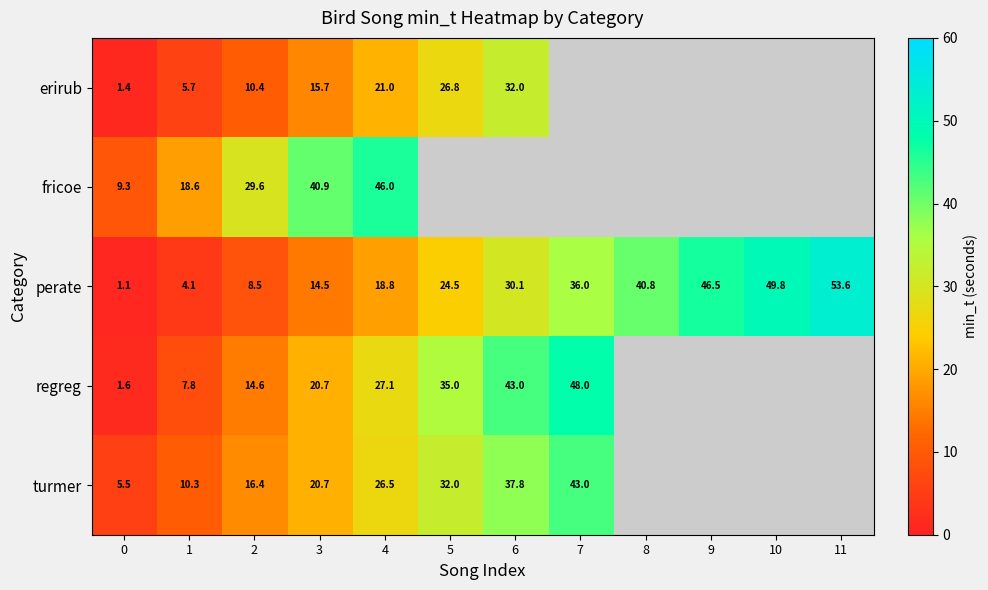

What is the average value of the perate series?

27.4